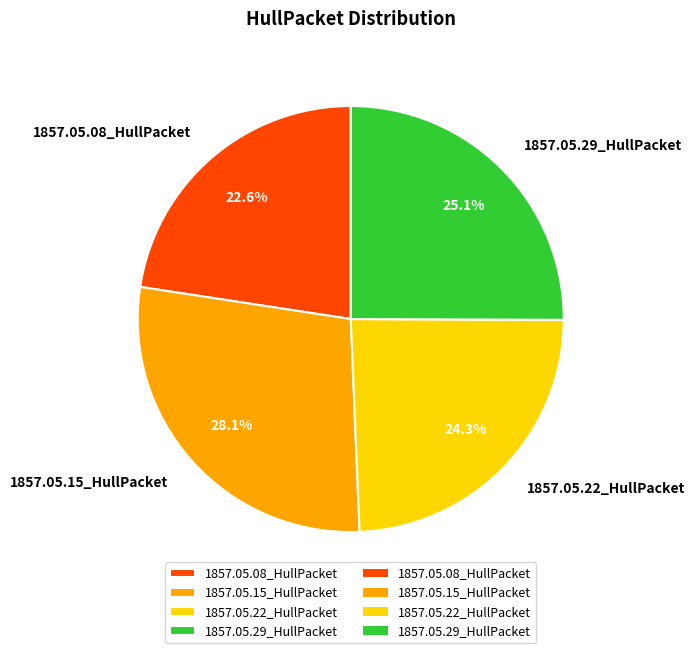

Rank the categories by value from highest to lowest.

1857.05.15_HullPacket, 1857.05.29_HullPacket, 1857.05.22_HullPacket, 1857.05.08_HullPacket